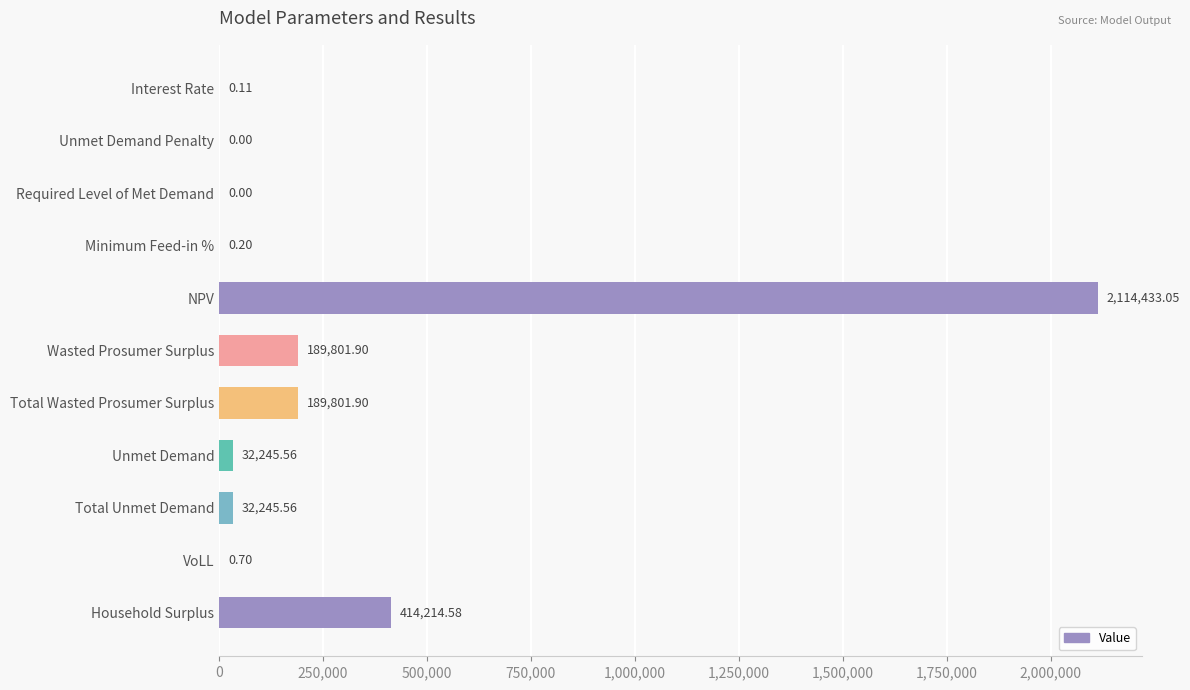

Are the bars grouped side by side (vs. stacked)?

No